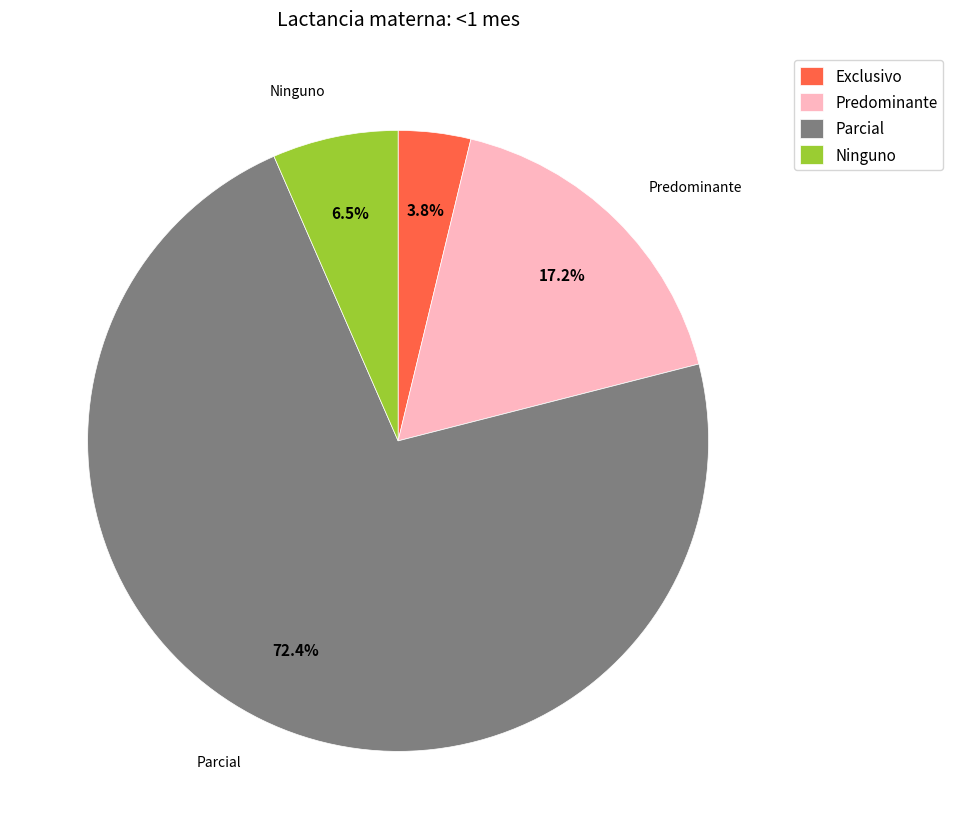

How much of the chart is everything except Ninguno?

93.5%